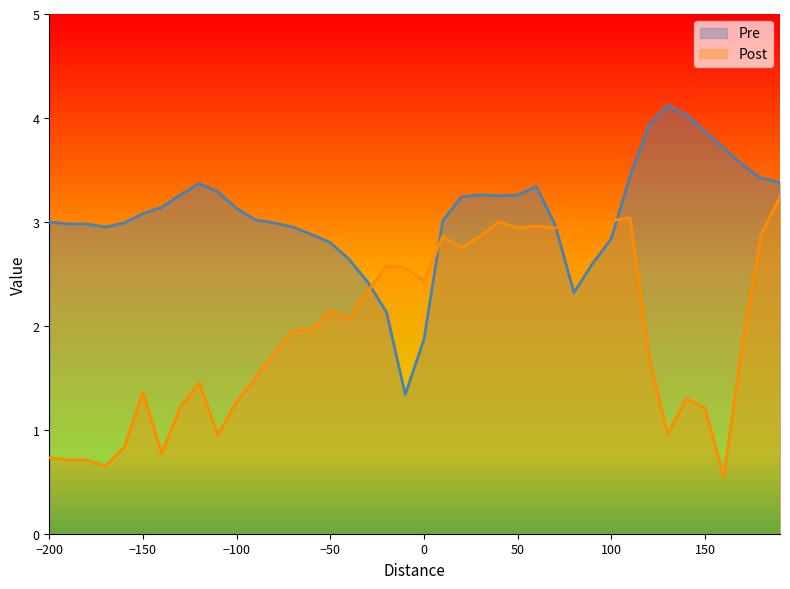

What is the smallest value displayed?

0.6